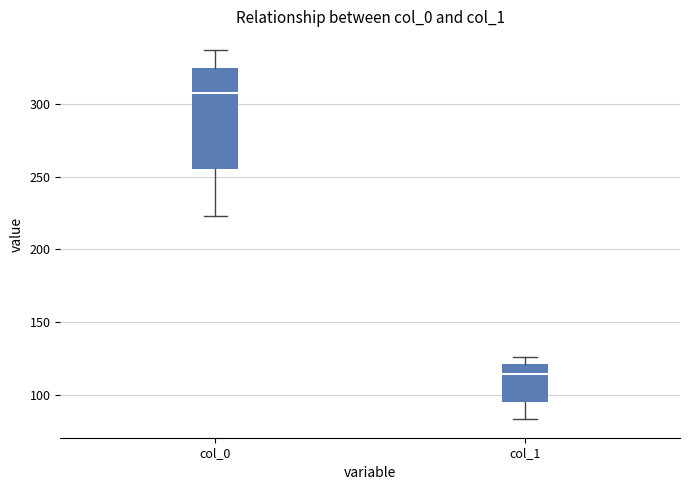

Which box is the tallest, from its lower edge to its upper edge?

col_0